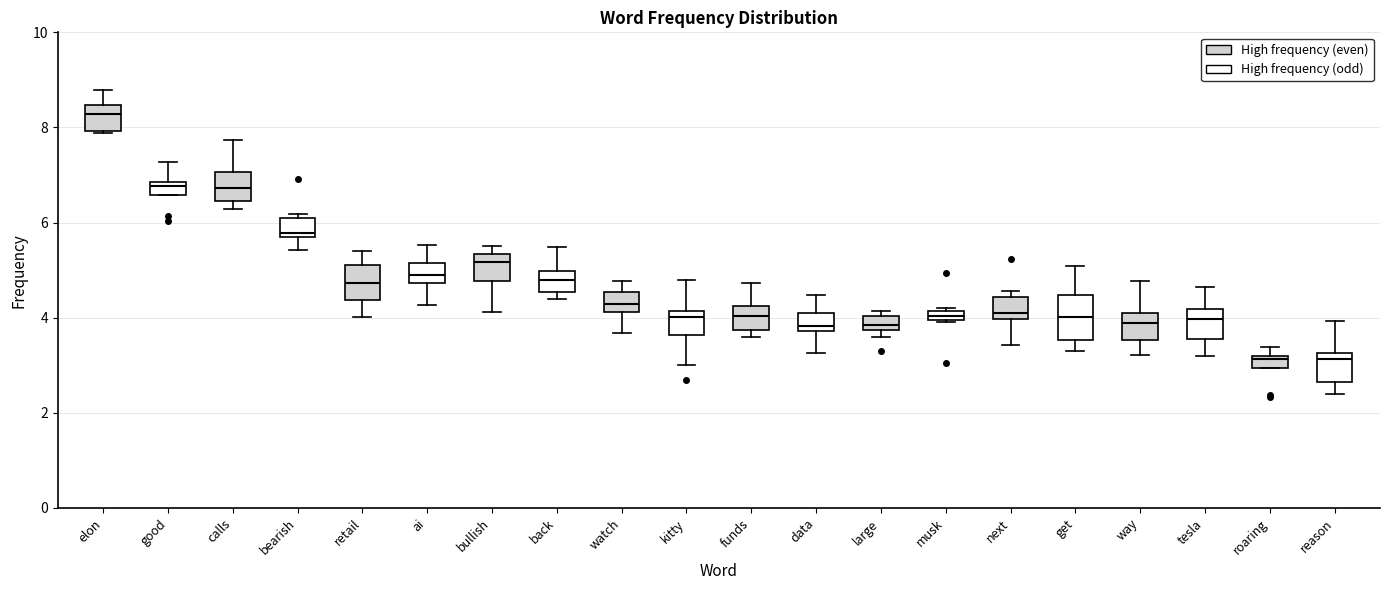

Comparing the boxes themselves (not the whiskers), which one is the tallest?

get